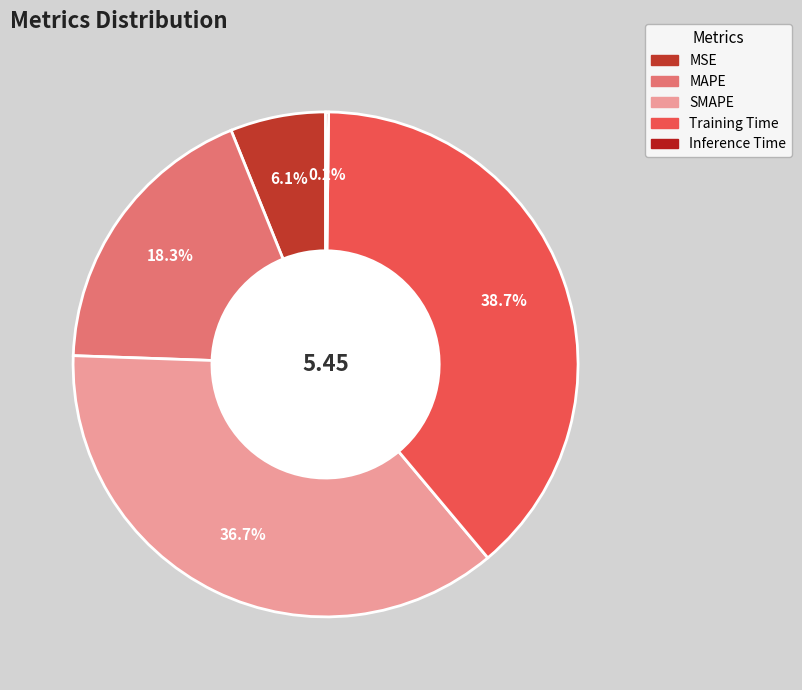

Rank the categories by value from highest to lowest.

Training Time, SMAPE, MAPE, MSE, Inference Time